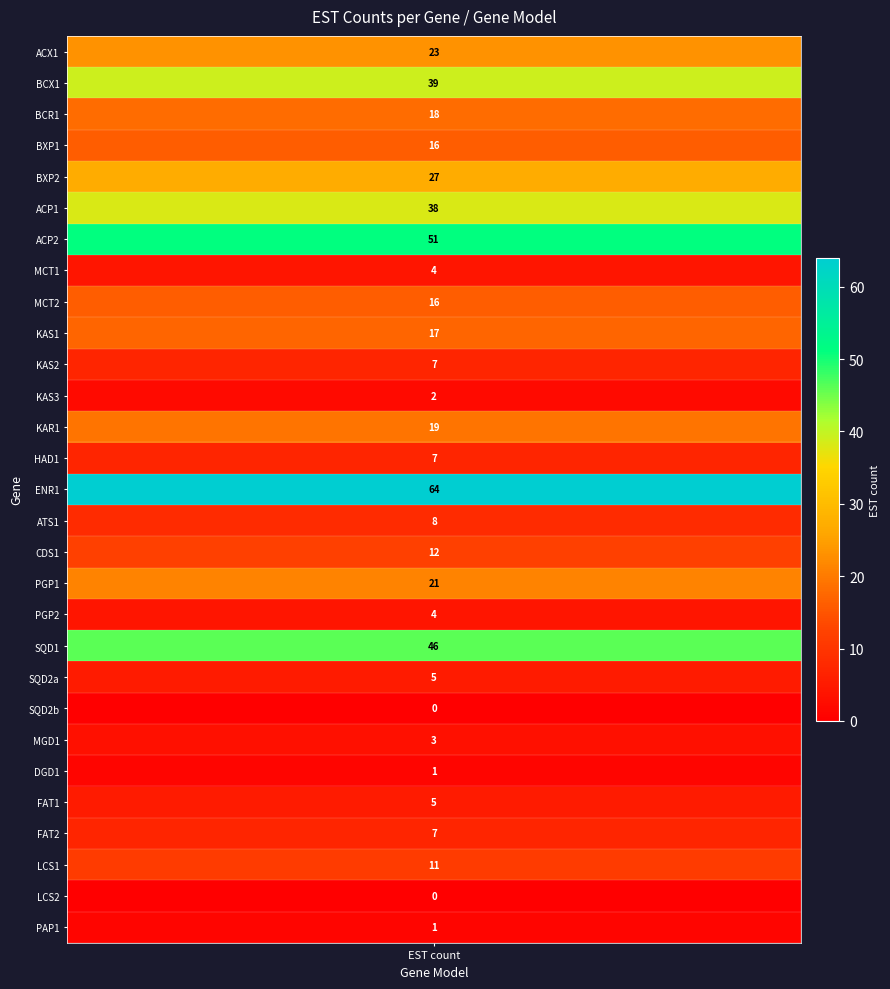

What is the maximum value shown in the chart?

64